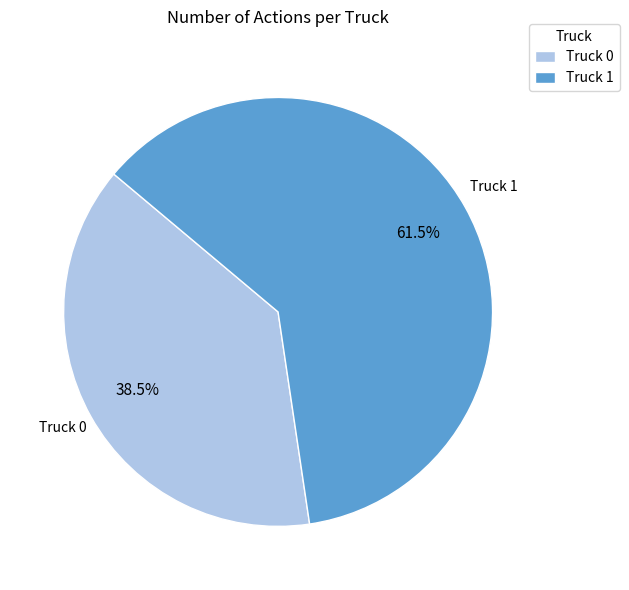

How many slices are in this pie chart?

2